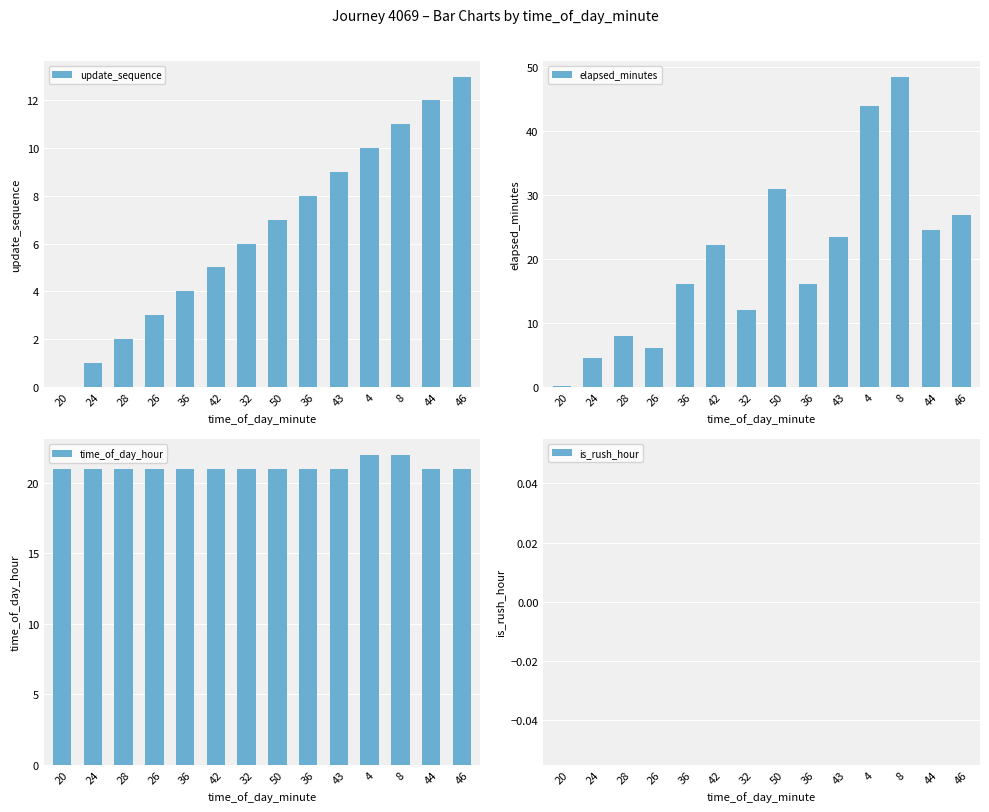

At which category is the sum across all series the highest?

8